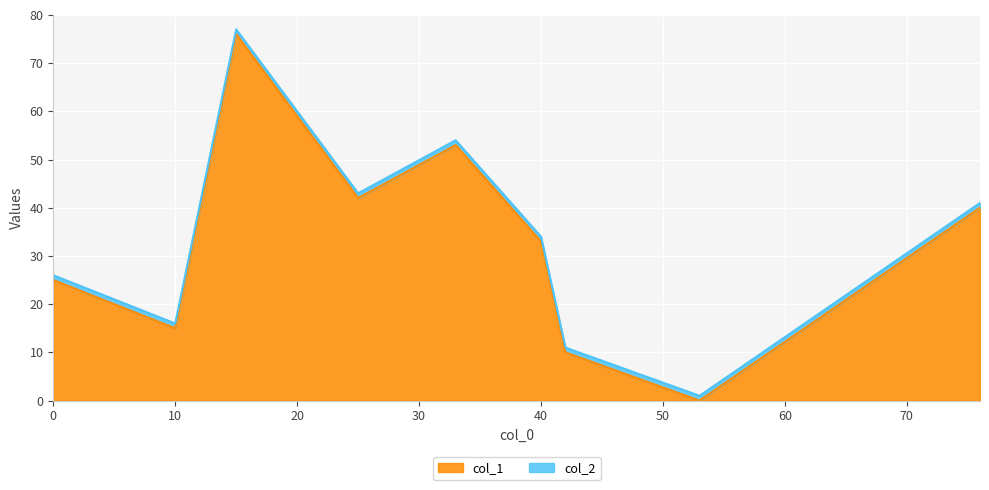

What is the approximate value of col_1 at 15, to the nearest 5?

75